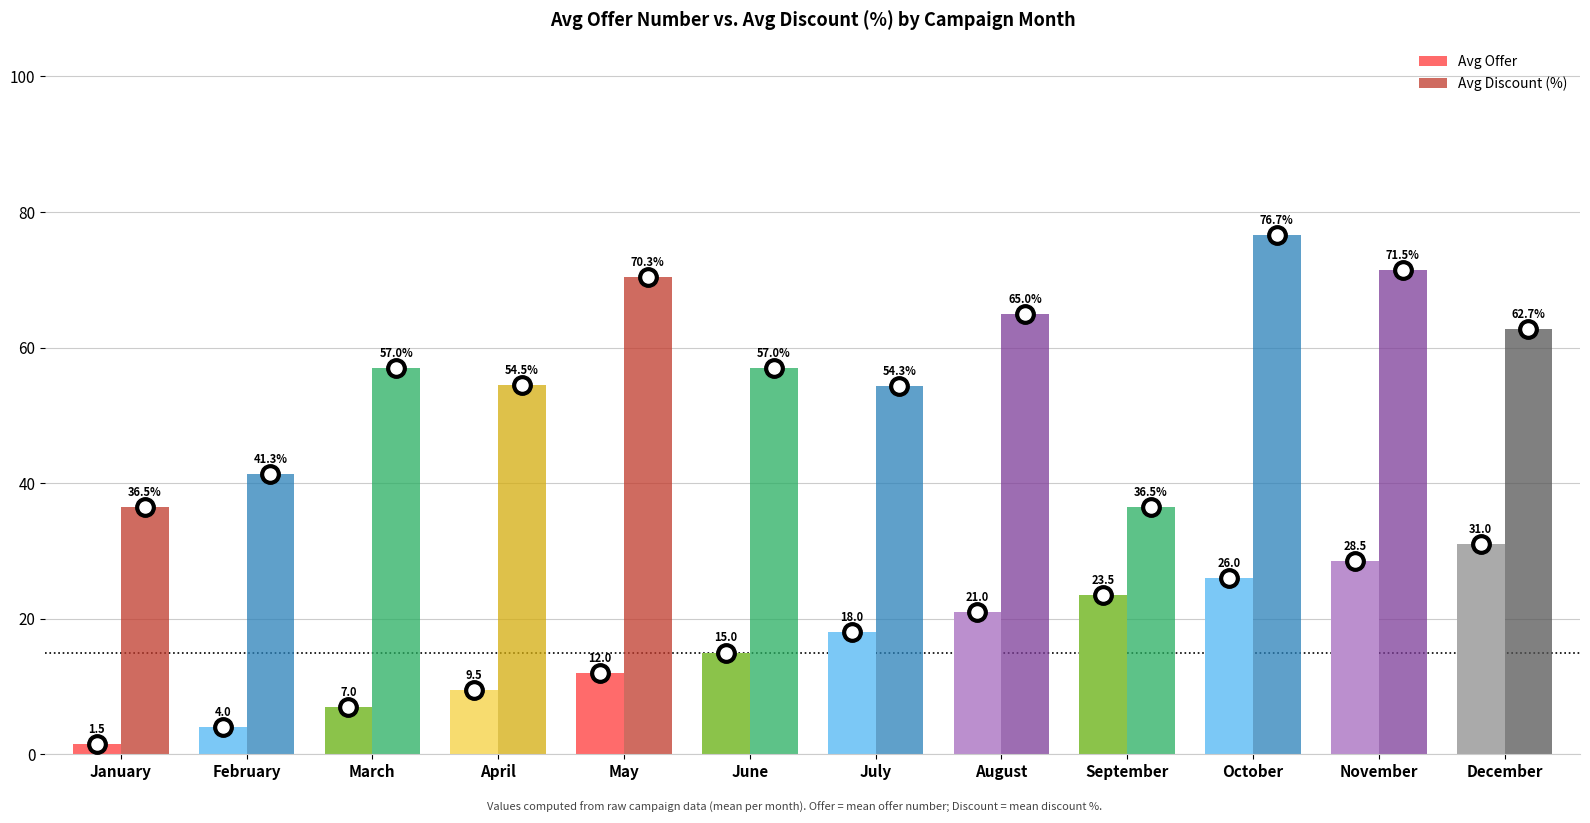

What is the spread (max minus min) of values at September?

13.0